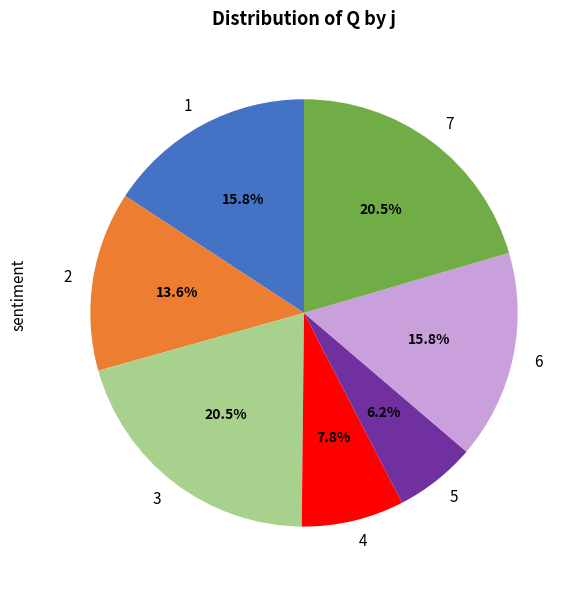

Which category has the smallest portion of the pie?

5